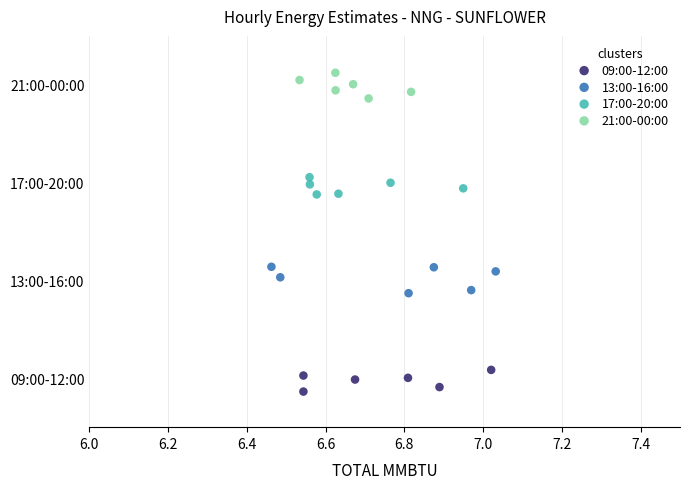

Which series reaches the maximum Y coordinate?

21:00-00:00